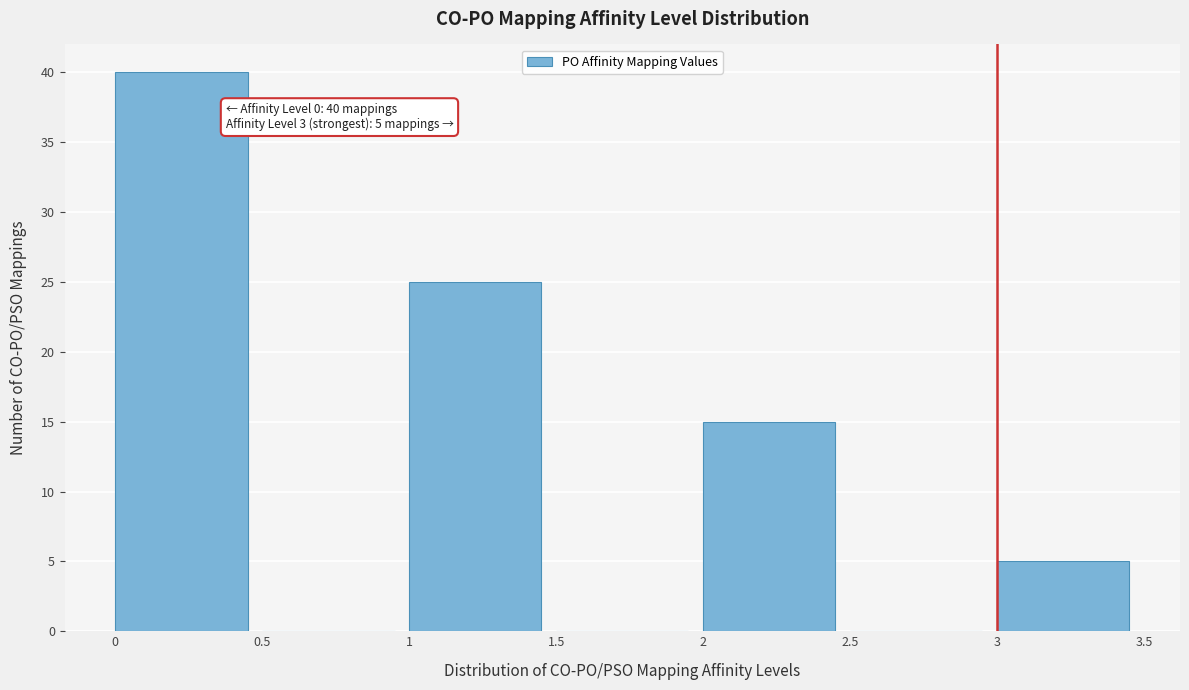

Over which range of the x-axis is the bar tallest?

0 to 0.5